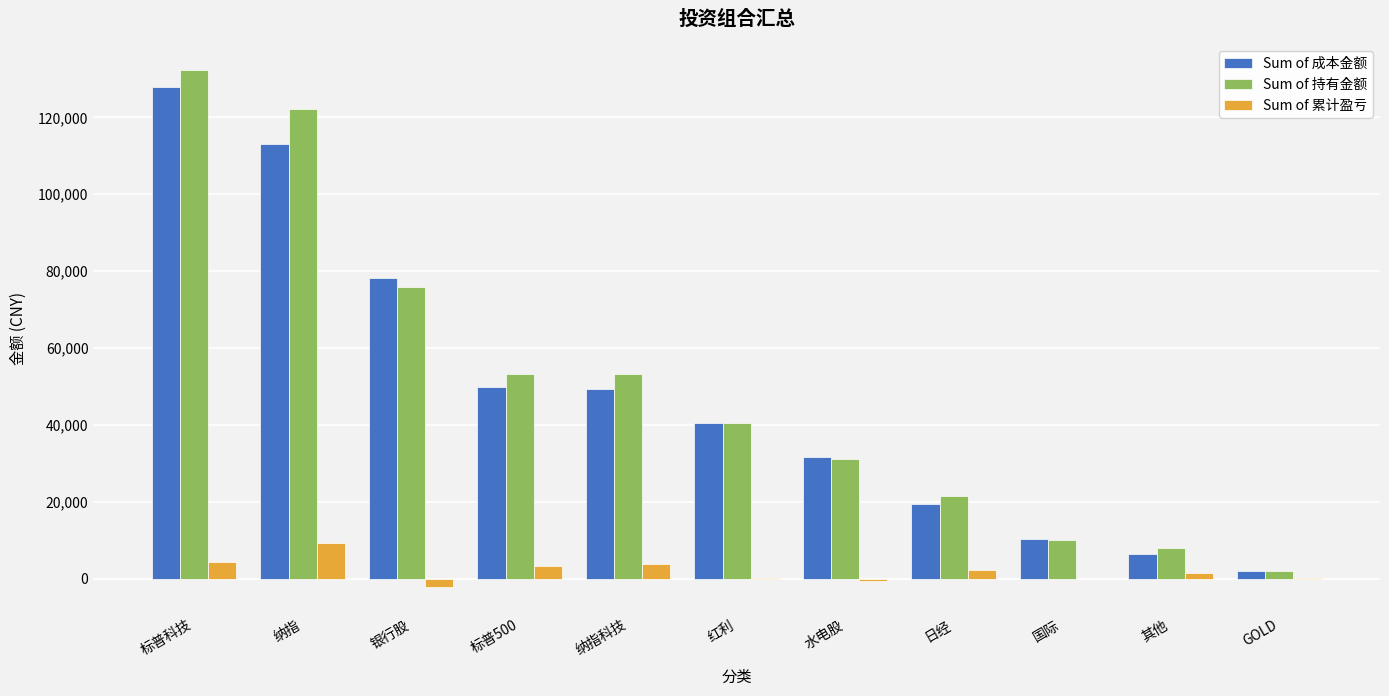

Between 纳指 and GOLD, which series saw the biggest shift?

Sum of 持有金额